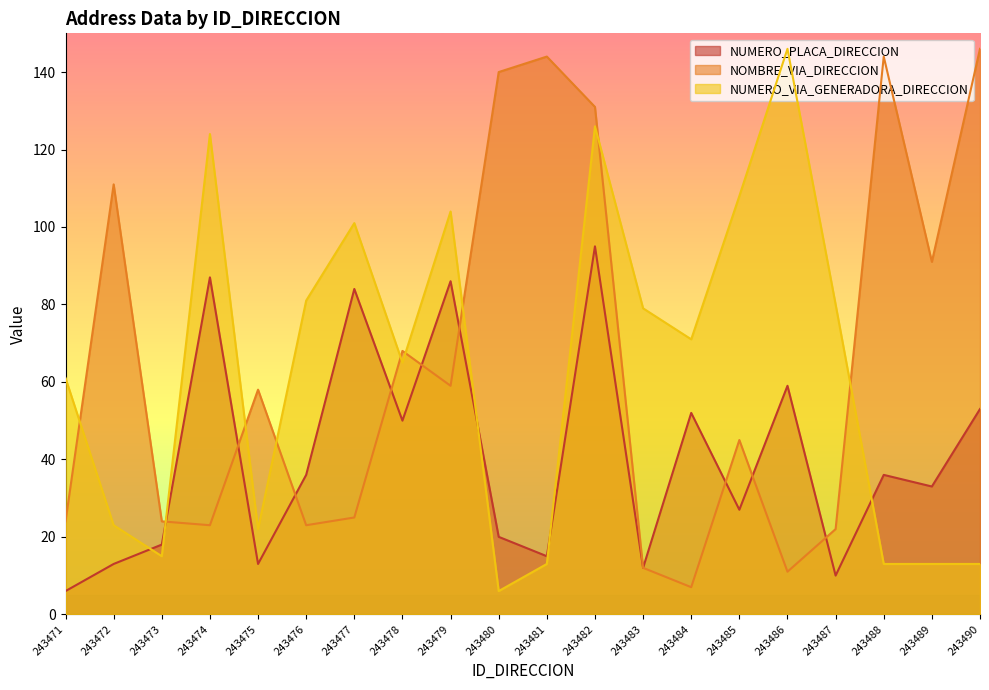

Which series has the largest range (max minus min)?

NUMERO_VIA_GENERADORA_DIRECCION